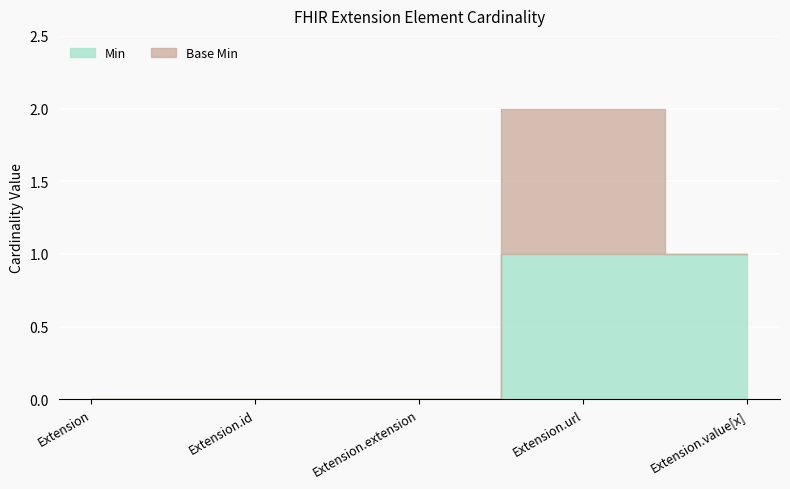

What is the difference between the maximum and second lowest values in the Base Min series?

1